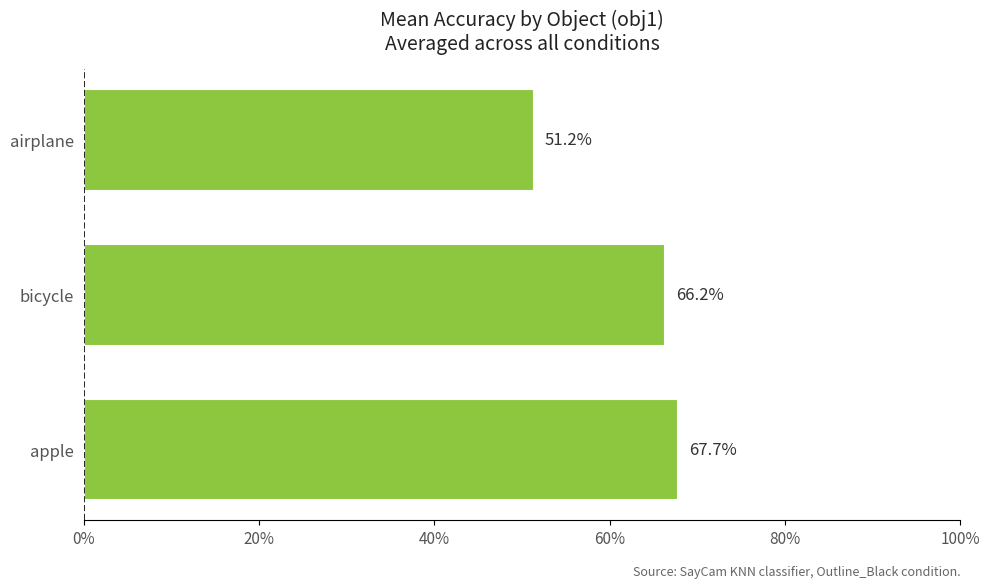

Does the chart contain any negative values?

No